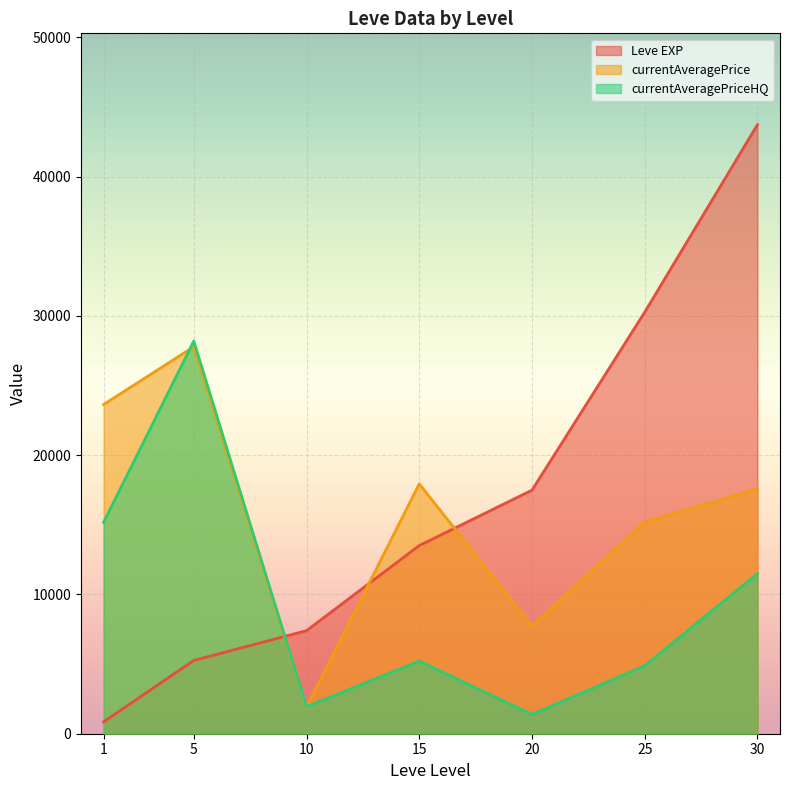

Does the chart display data point markers on the line(s)?

No